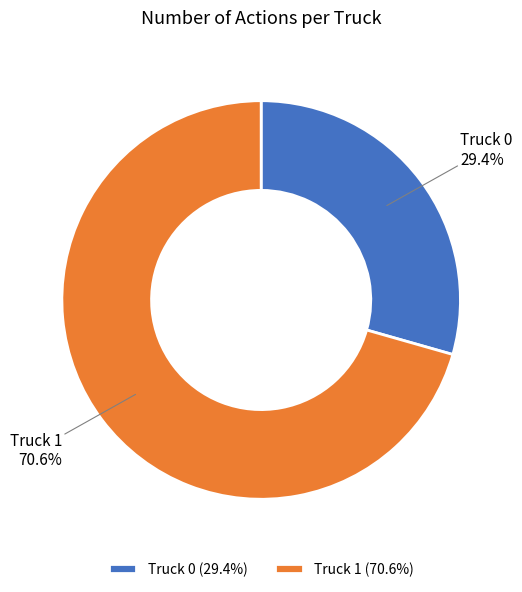

The Truck 0 slice represents 29% of the pie. True or false?

True